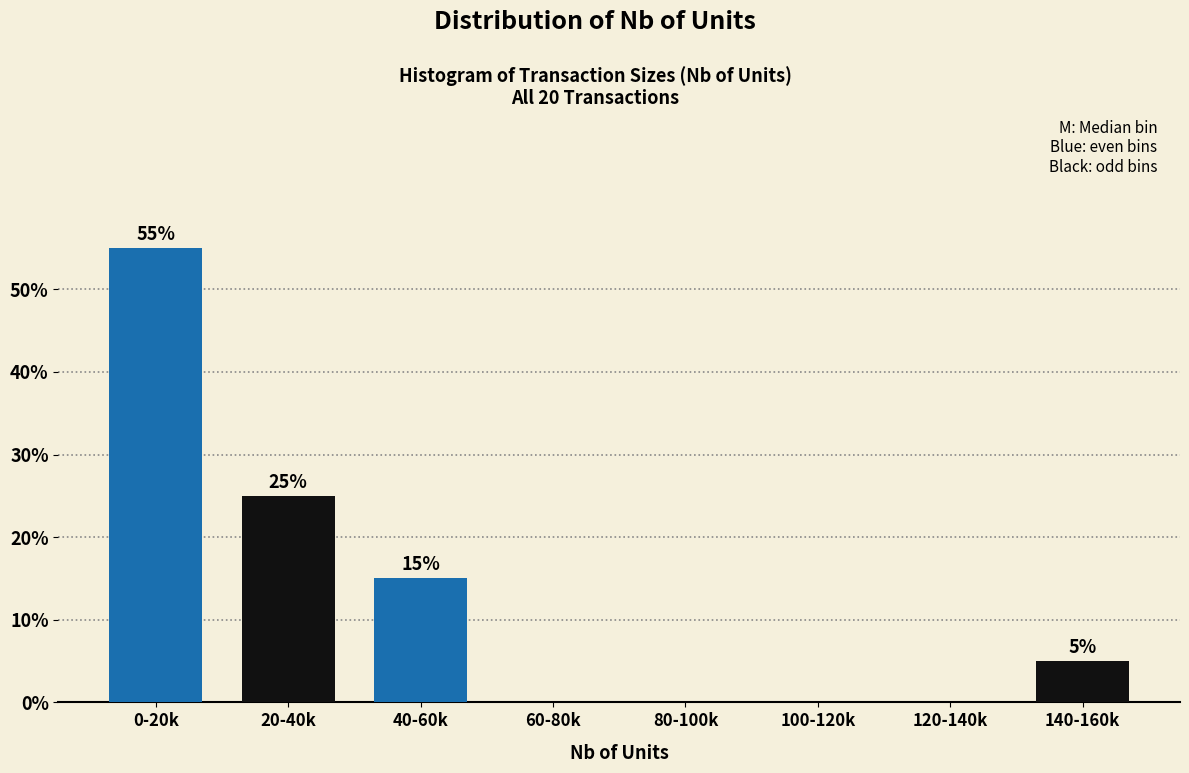

Reading left to right, transcribe all the data shown in this chart.

0-20k=55.0	20-40k=25.0	40-60k=15.0	60-80k=0.0	80-100k=0.0	100-120k=0.0	120-140k=0.0	140-160k=5.0